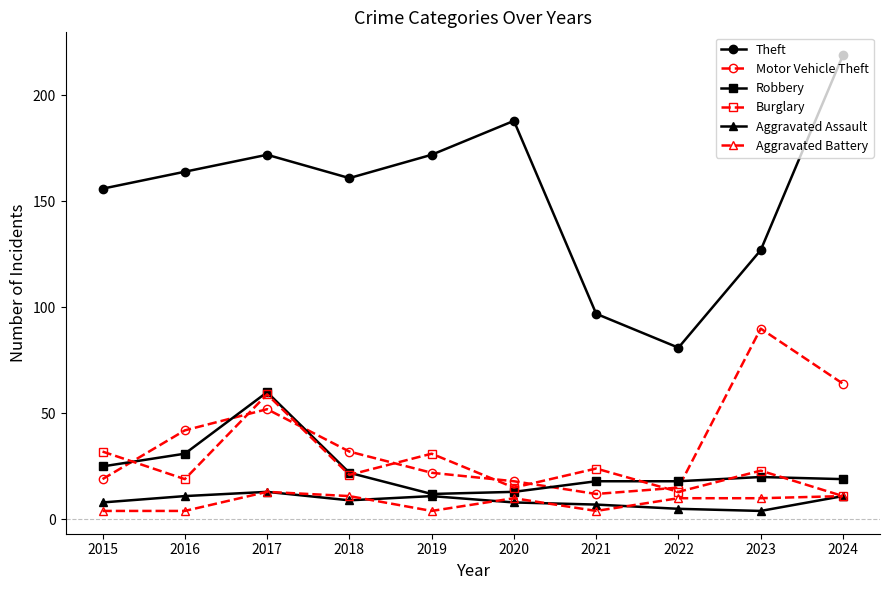

Does the chart display data point markers on the line(s)?

Yes